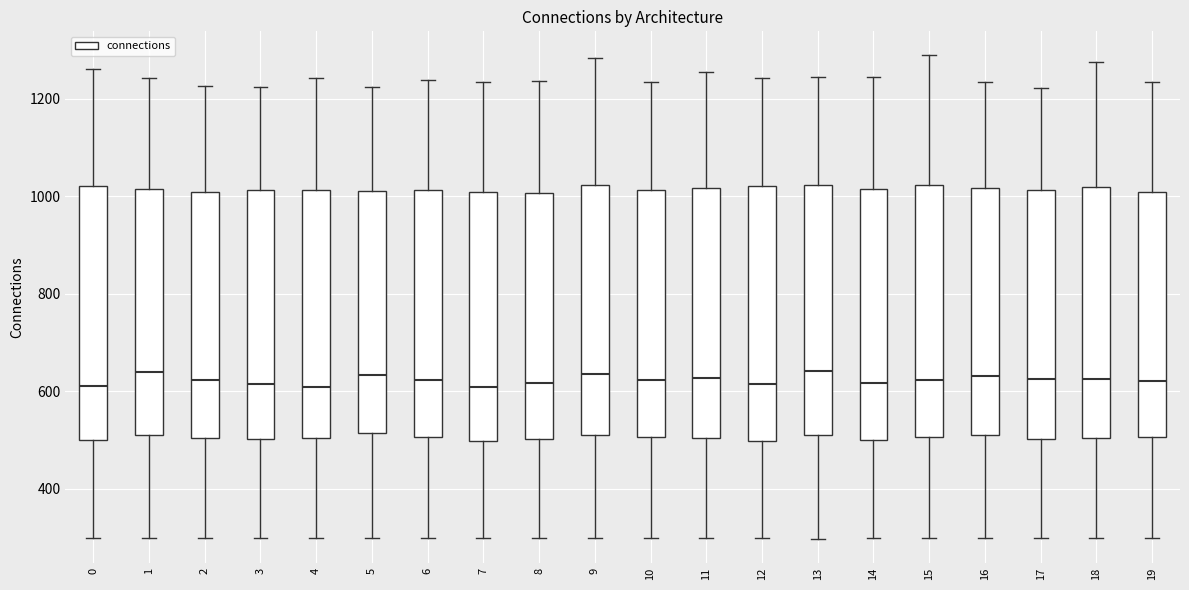

Reading left to right, read every box against the y-axis: the position of its median line, the range the box covers, and the ends of its whiskers. The values are not printed on the chart, so give them approximately, as read against the axis.

0: median 620, box 500 to 1020, whiskers 300 to 1260
1: median 640, box 520 to 1020, whiskers 300 to 1240
2: median 620, box 500 to 1000, whiskers 300 to 1220
3: median 620, box 500 to 1020, whiskers 300 to 1220
4: median 620, box 500 to 1020, whiskers 300 to 1240
5: median 640, box 520 to 1020, whiskers 300 to 1220
6: median 620, box 500 to 1020, whiskers 300 to 1240
7: median 620, box 500 to 1020, whiskers 300 to 1240
8: median 620, box 500 to 1000, whiskers 300 to 1240
9: median 640, box 520 to 1020, whiskers 300 to 1280
10: median 620, box 500 to 1020, whiskers 300 to 1240
11: median 620, box 500 to 1020, whiskers 300 to 1260
12: median 620, box 500 to 1020, whiskers 300 to 1240
13: median 640, box 520 to 1020, whiskers 300 to 1240
14: median 620, box 500 to 1020, whiskers 300 to 1240
15: median 620, box 500 to 1020, whiskers 300 to 1280
16: median 640, box 520 to 1020, whiskers 300 to 1240
17: median 620, box 500 to 1020, whiskers 300 to 1220
18: median 620, box 500 to 1020, whiskers 300 to 1280
19: median 620, box 500 to 1000, whiskers 300 to 1240